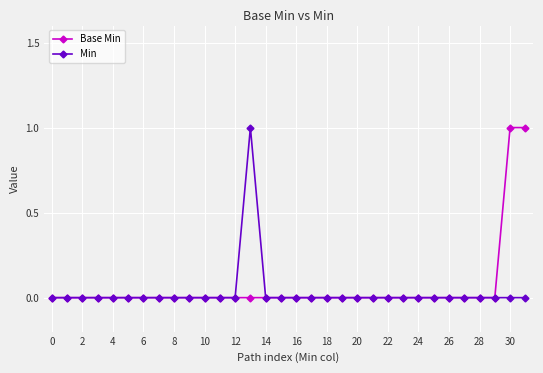

Reading left to right, extract all data points from this chart.

Base Min: 0	0	0	0	0	0	0	0	0	0	0	0	0	0	0	0	0	0	0	0	0	0	0	0	0	0	0	0	0	0	1	1
Min: 0	0	0	0	0	0	0	0	0	0	0	0	0	1	0	0	0	0	0	0	0	0	0	0	0	0	0	0	0	0	0	0